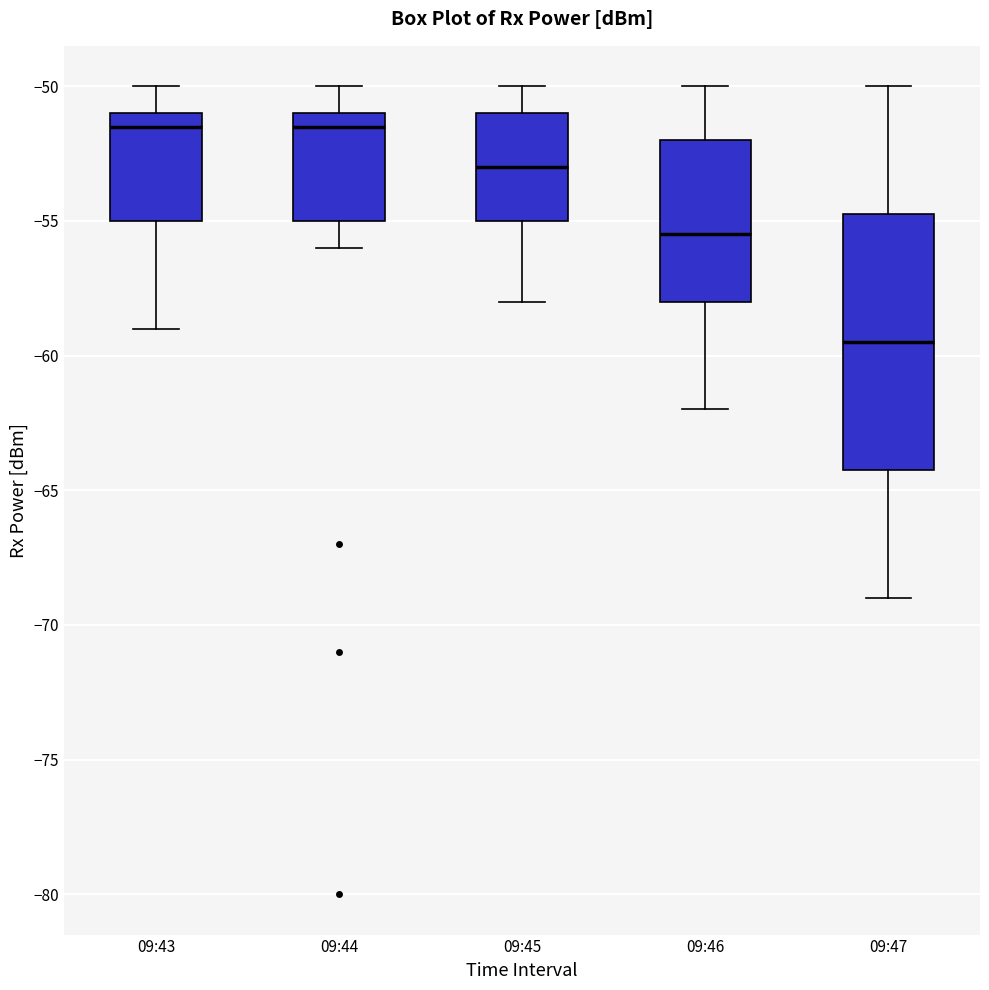

Which box is the tallest, from its lower edge to its upper edge?

09:47